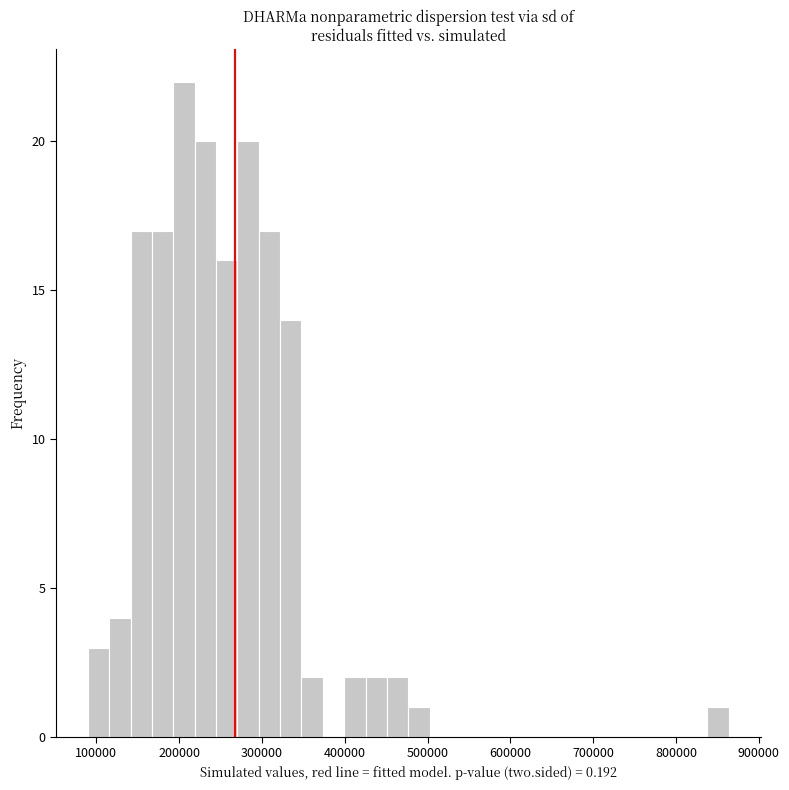

Around what value on the x-axis is the tallest bar? Give the approximate position of its centre, as read against the axis.

210000